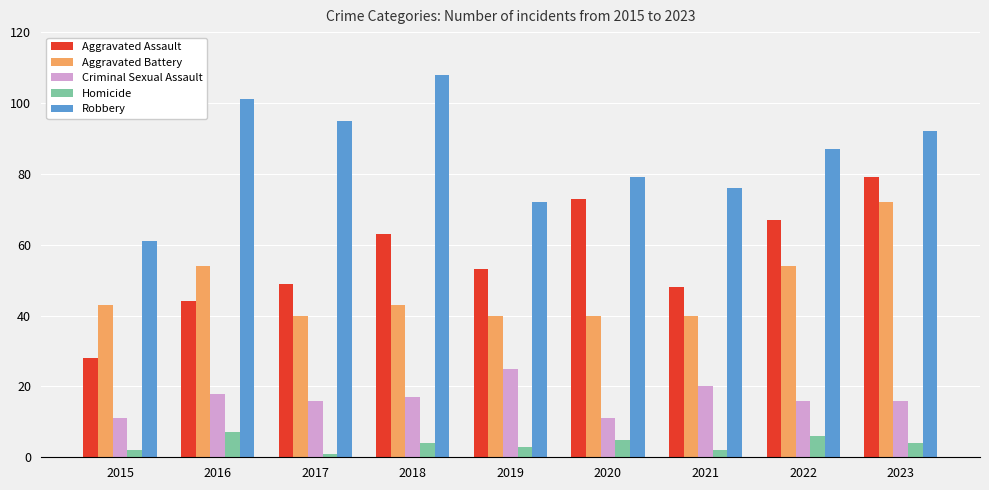

What is the sum of all Criminal Sexual Assault values?

150